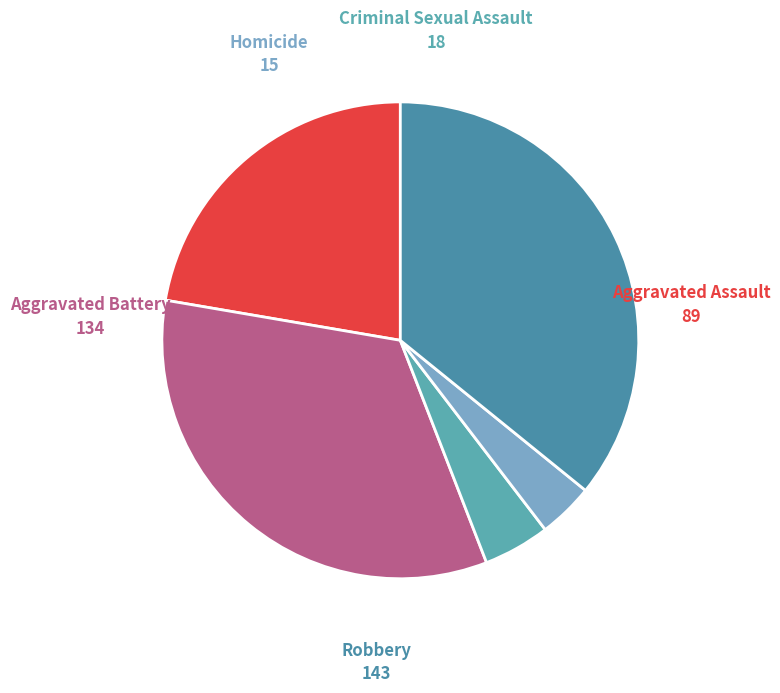

Which slice is the smallest?

Homicide